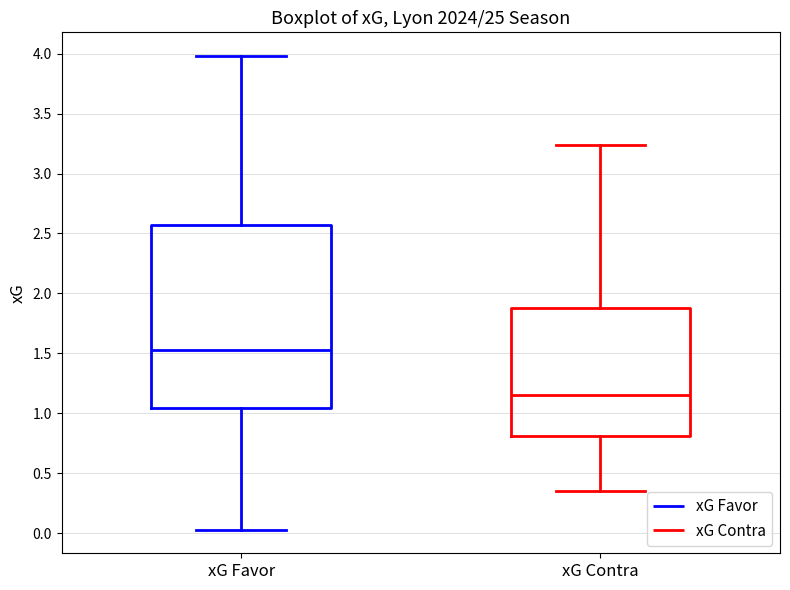

Comparing the boxes themselves (not the whiskers), which one is the tallest?

xG Favor